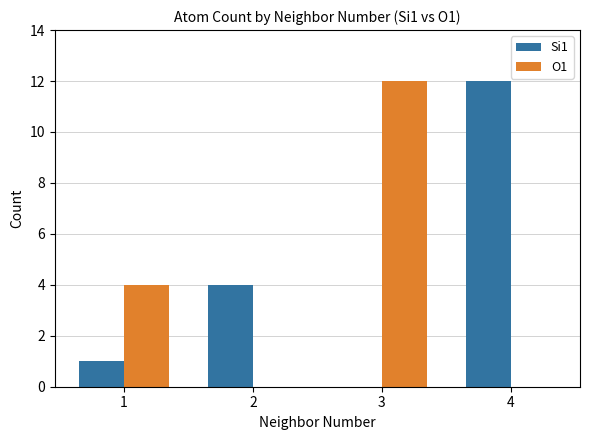

What is the spread (max minus min) of values at 2?

4